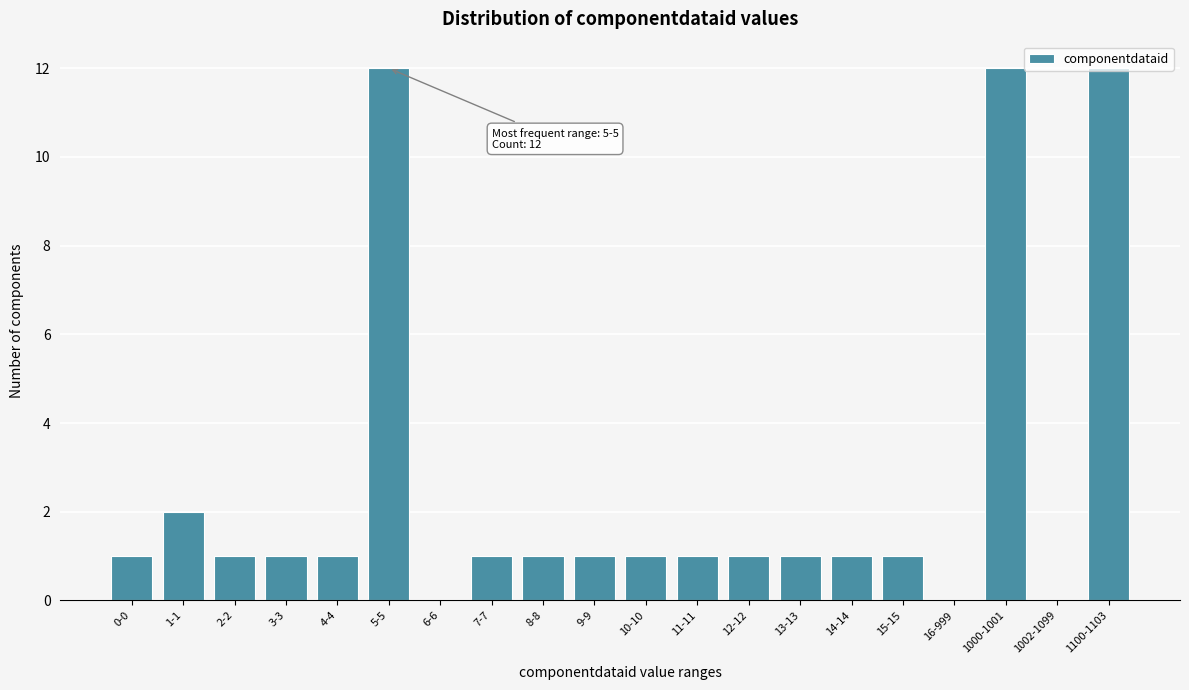

The value at 10-10 is 1. True or false?

True